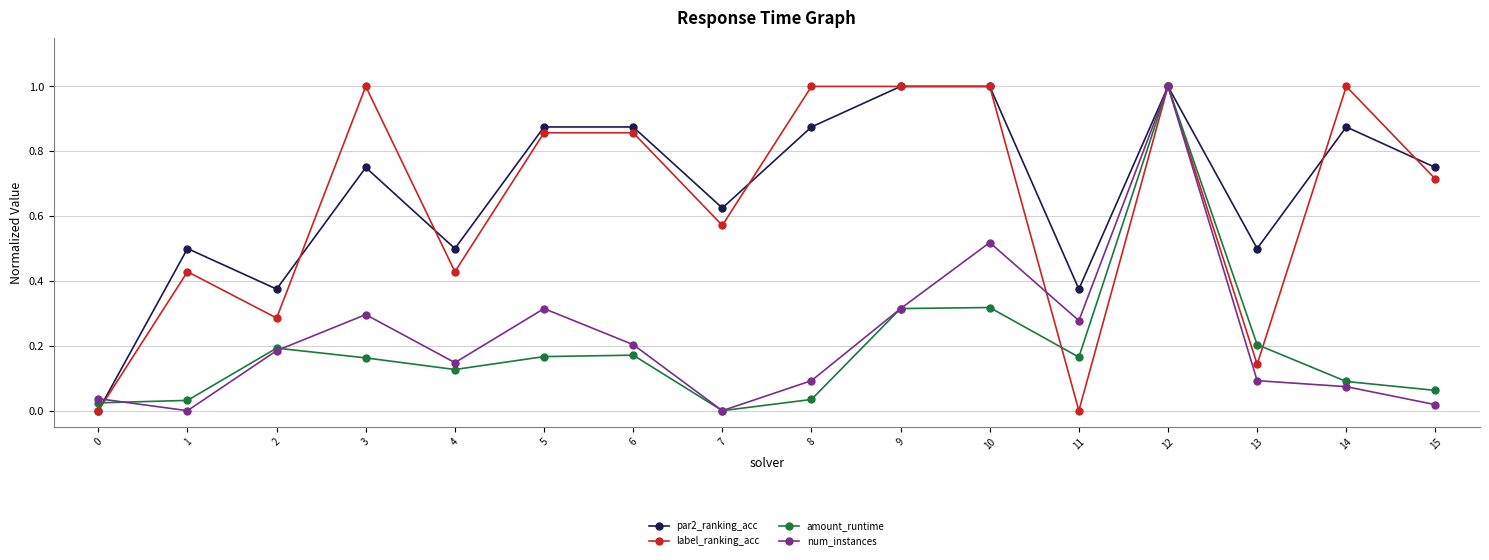

What is the value of the label_ranking_acc point at the 4th from the left?

1.0